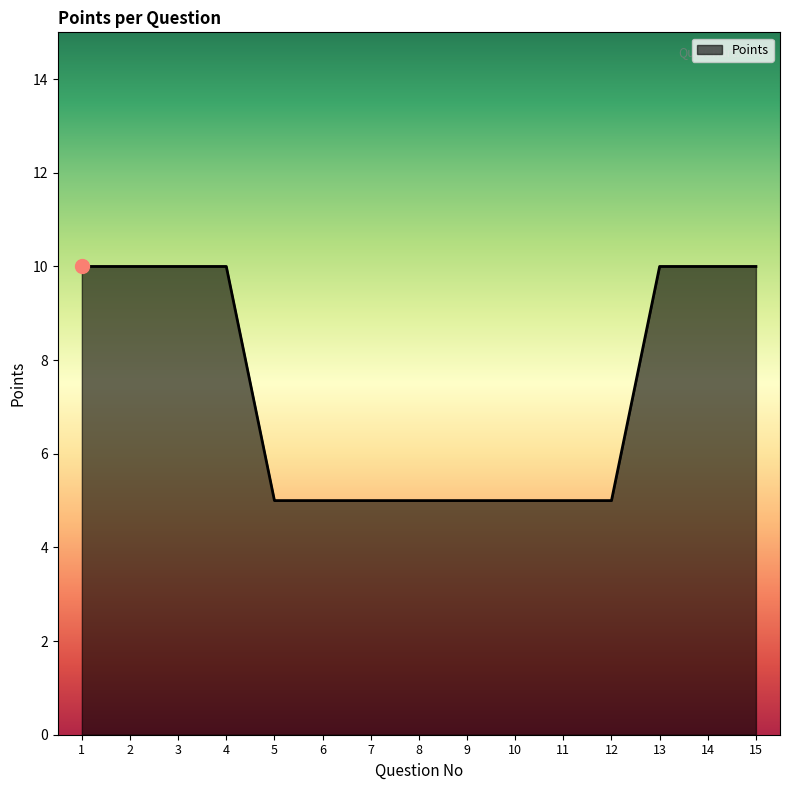

The chart shows a value of 3 at 14. True or false?

False